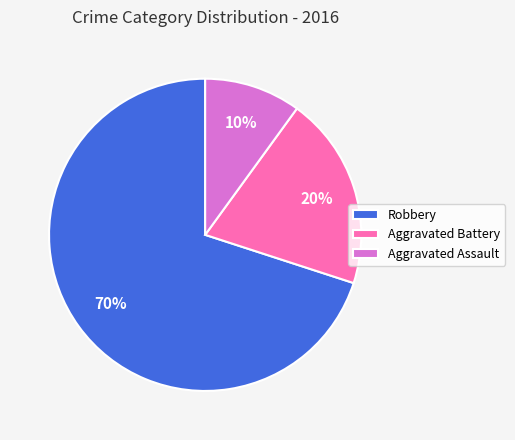

Between Aggravated Assault and Aggravated Battery, which is larger?

Aggravated Battery